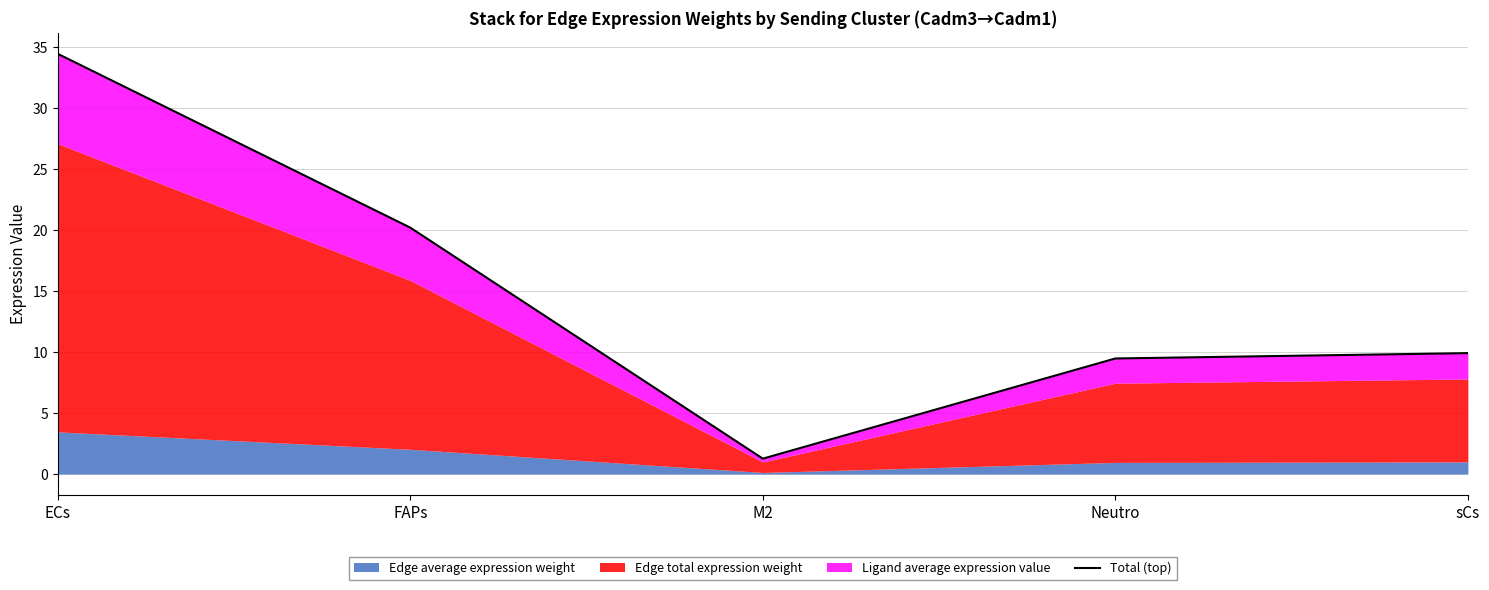

How many points are lower than both their immediate neighbors (excluding endpoints)?

1